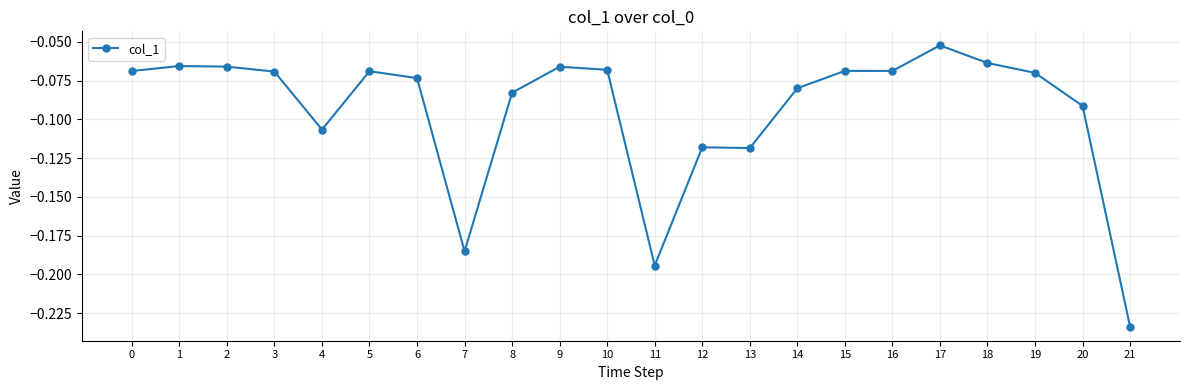

Which label corresponds to the largest value in the chart?

17